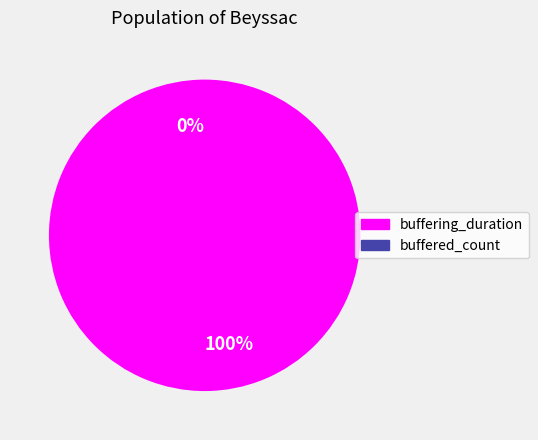

What is the change in value from buffering_duration to buffered_count?

-22281658